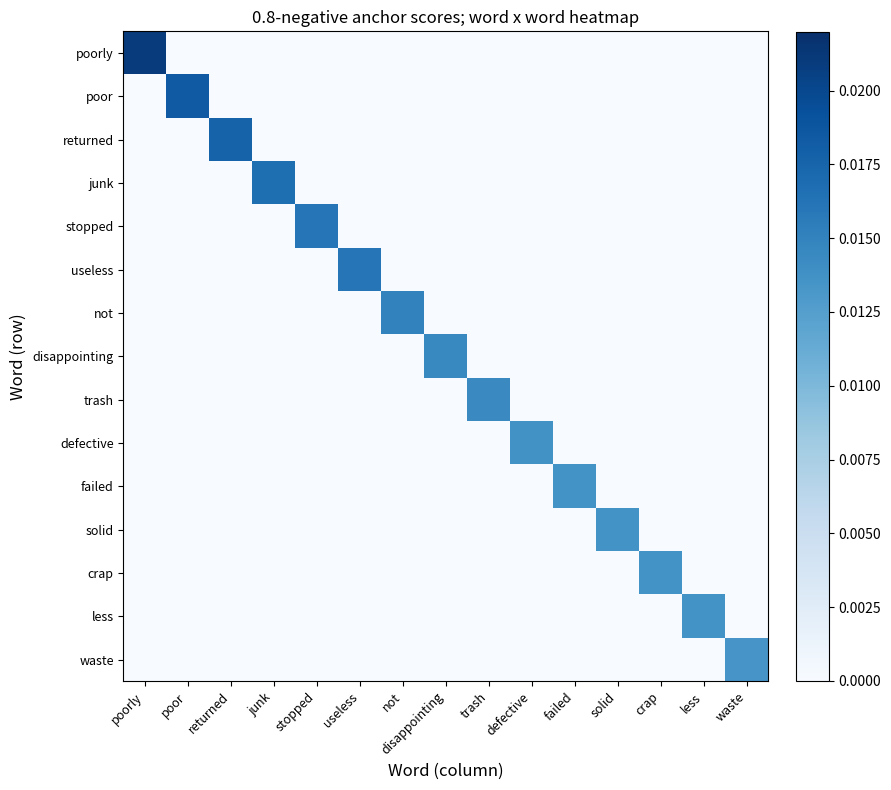

Which has a higher value, not or trash?

not